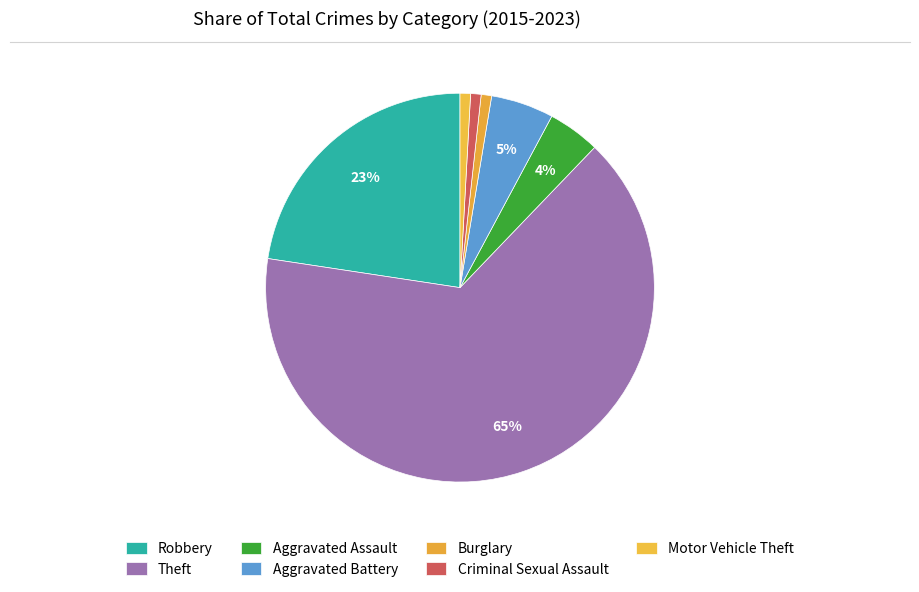

How many segments does this pie chart have?

7